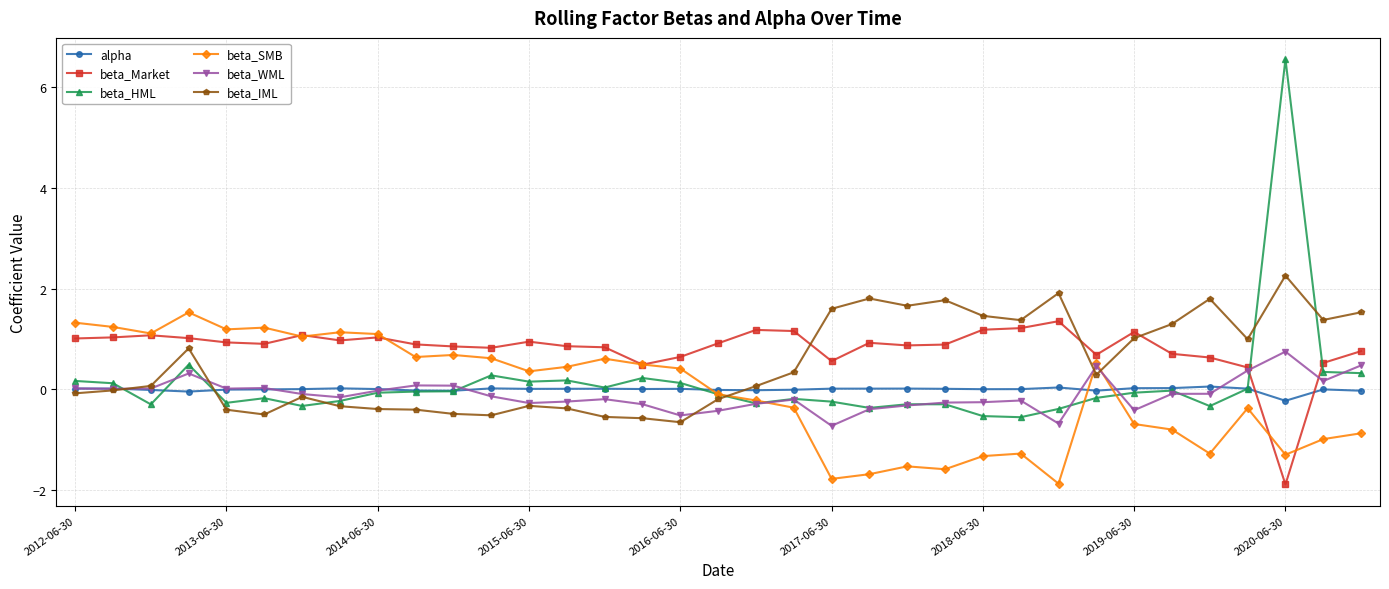

Count the number of data series in this chart.

6